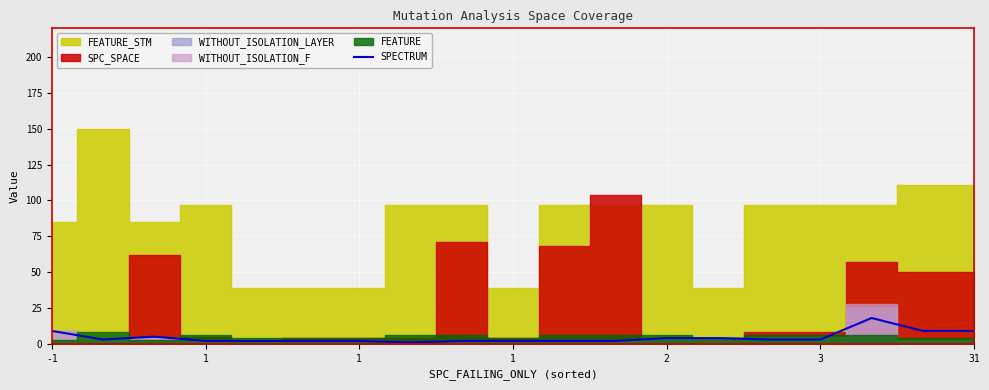

How many lines are shown in the chart?

1